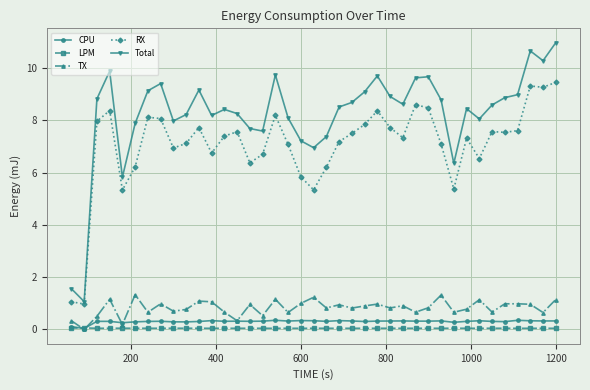

True or false: LPM and Total cross at least once.

False